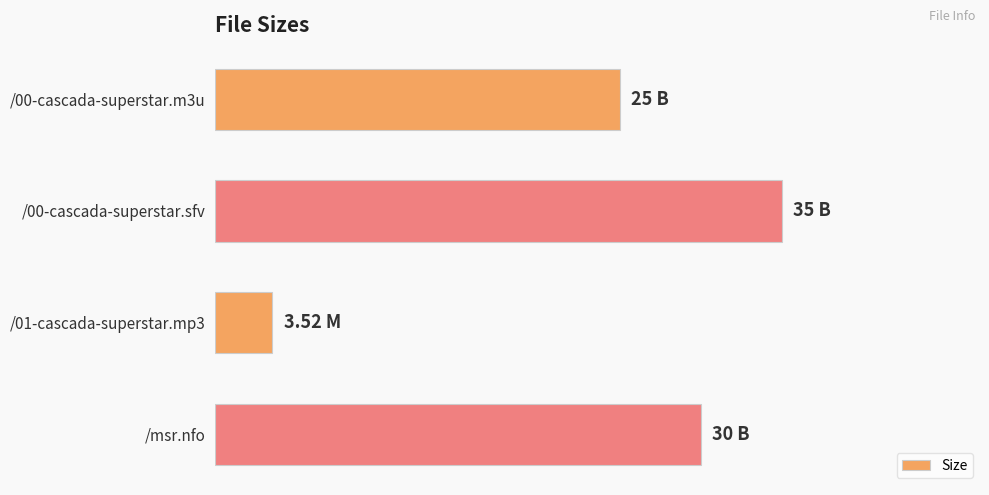

How many values exceed 30?

1